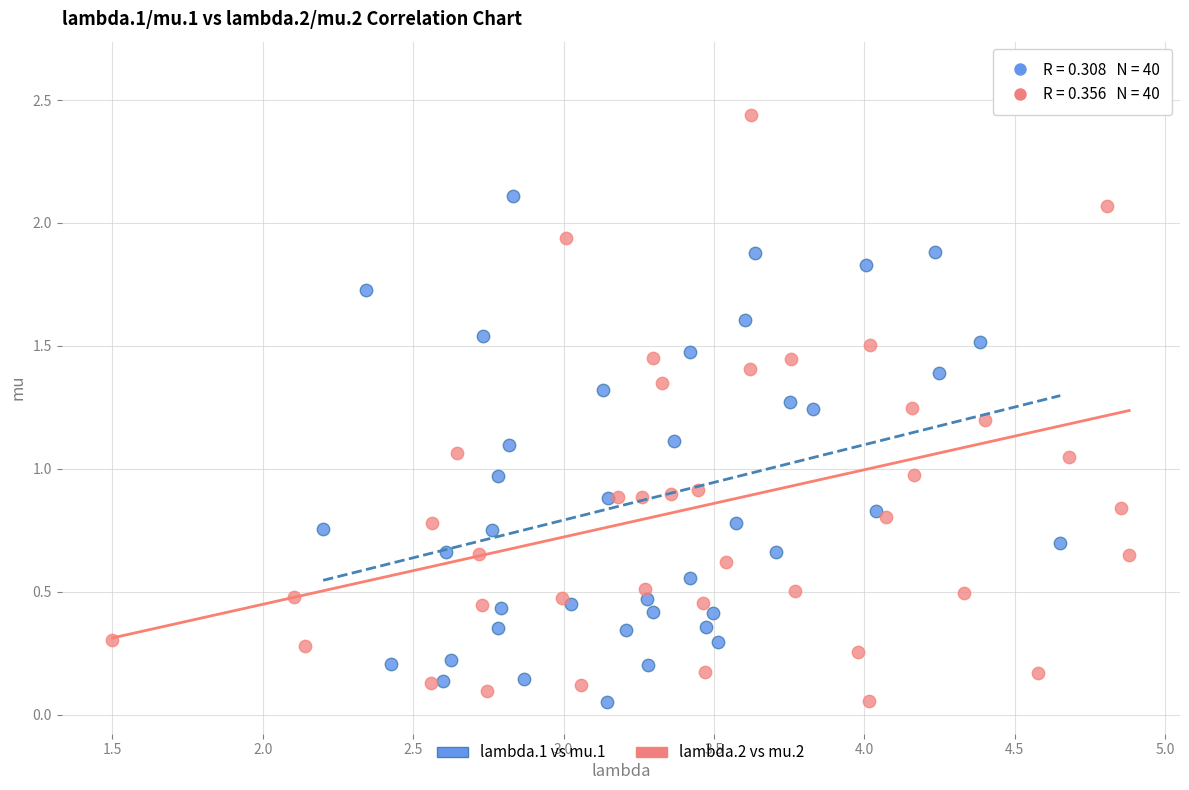

Which series has the largest Y range (max minus min)?

lambda.2 vs mu.2